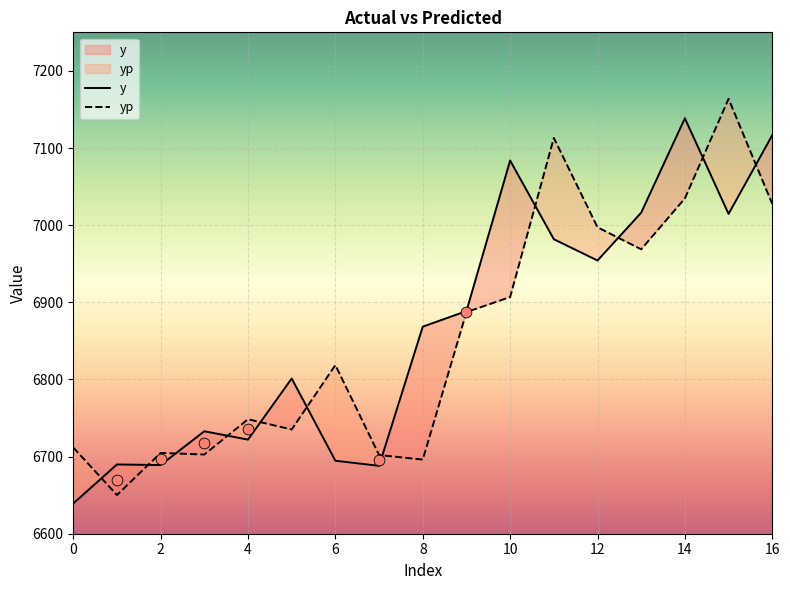

Which series has the largest total across all categories?

y